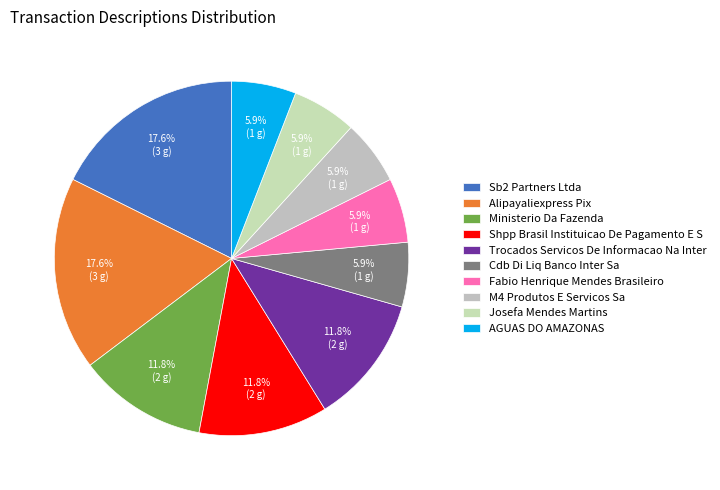

Which slice is the largest?

Sb2 Partners Ltda